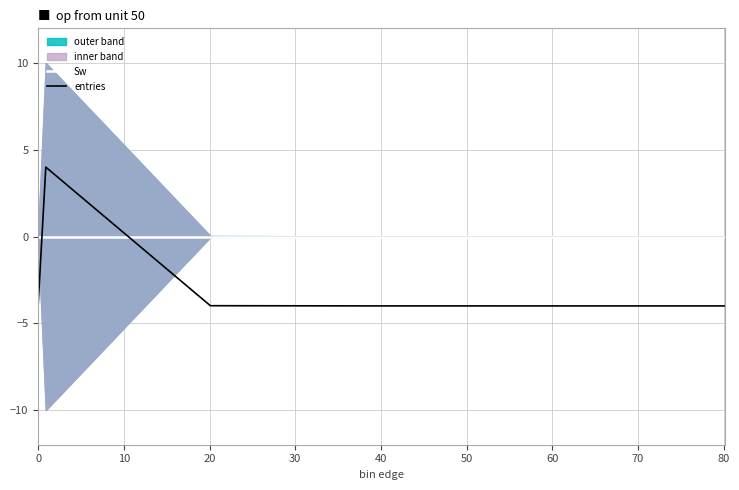

After their last crossing, which series has the higher values: entries or Sw?

Sw